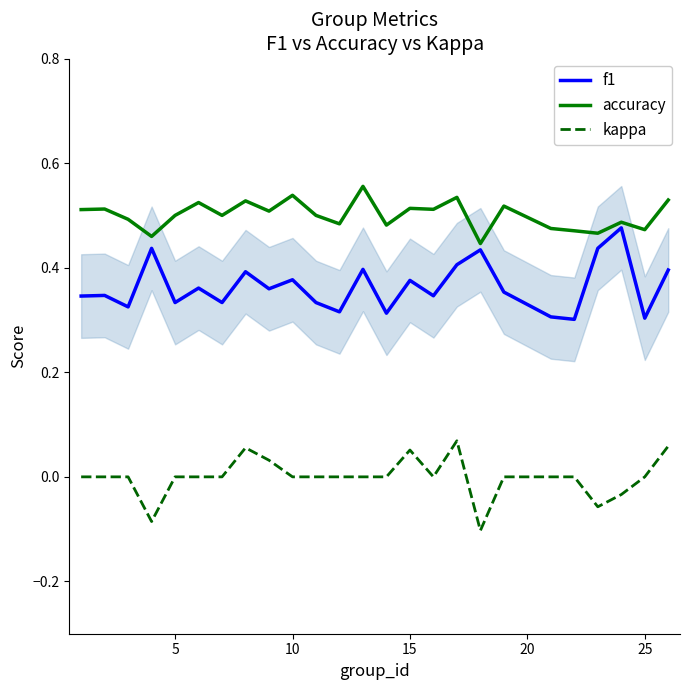

Is it true that kappa equals 0.0 at 5?

True